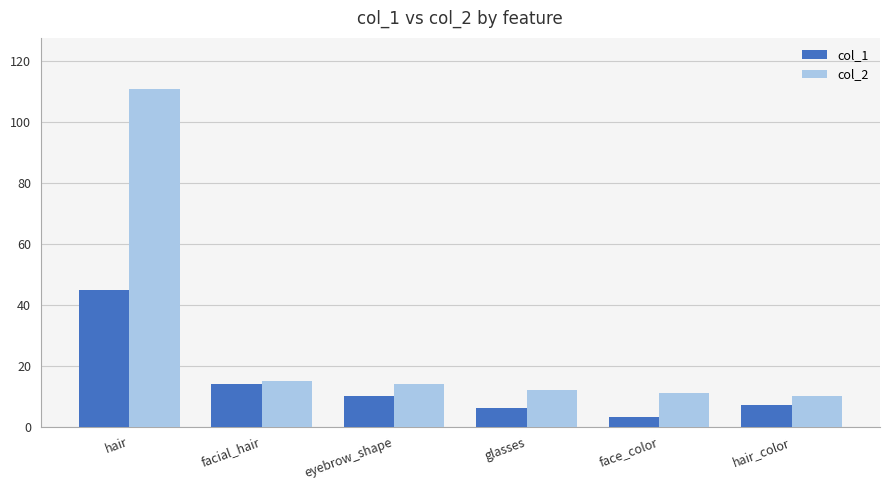

Which category has the lowest value across all series?

face_color